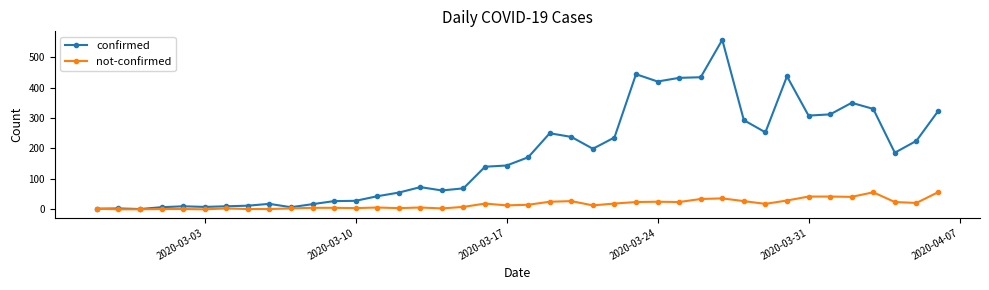

Count the number of data series in this chart.

2